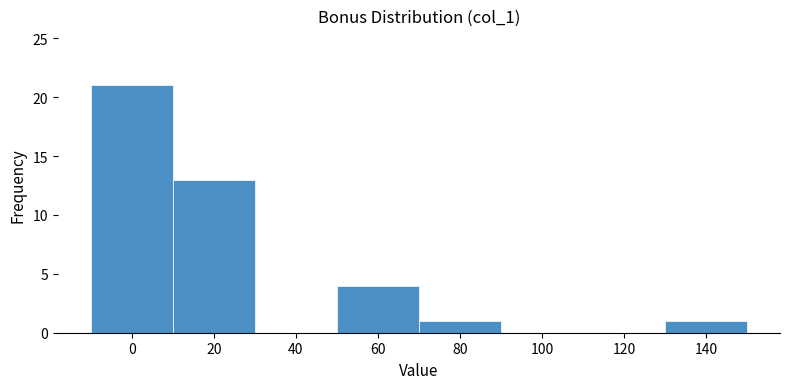

Over which range of the x-axis is the bar tallest?

-10 to 10